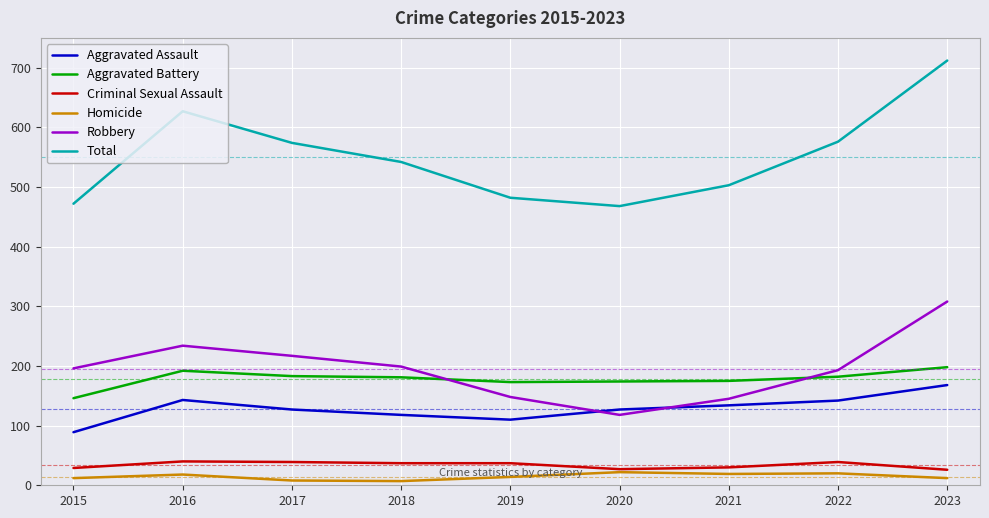

True or false: Aggravated Assault has more than 0 points higher than both neighbors.

True